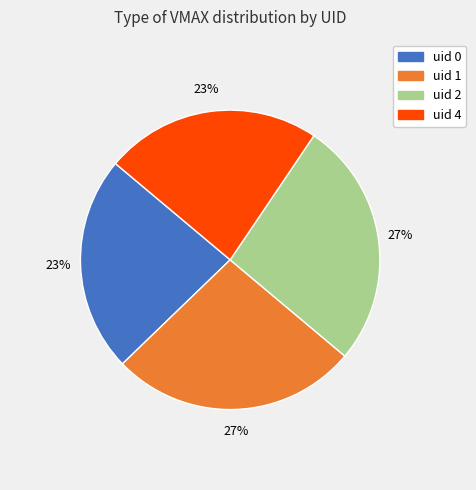

Does any single category account for the majority?

No